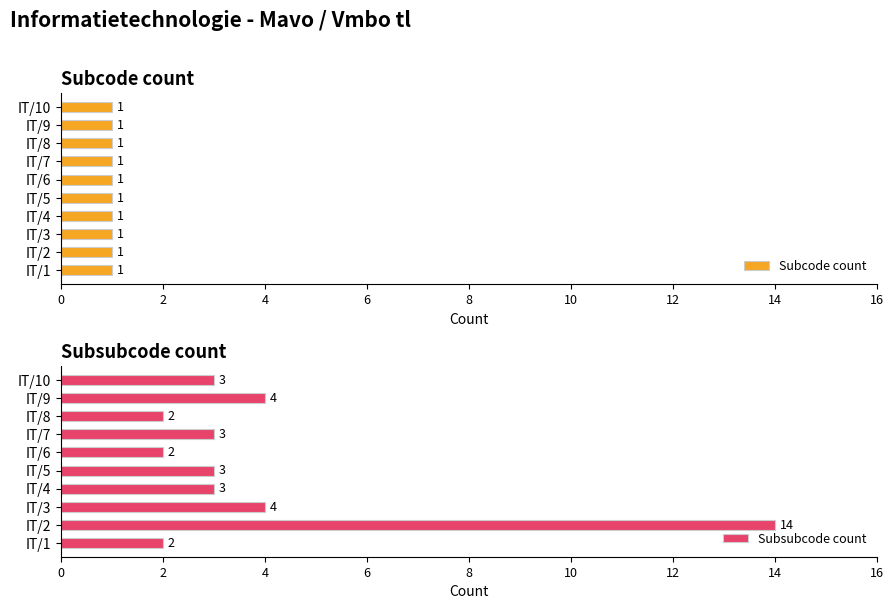

True or false: Subsubcode count has a value of 3 at IT/7.

True